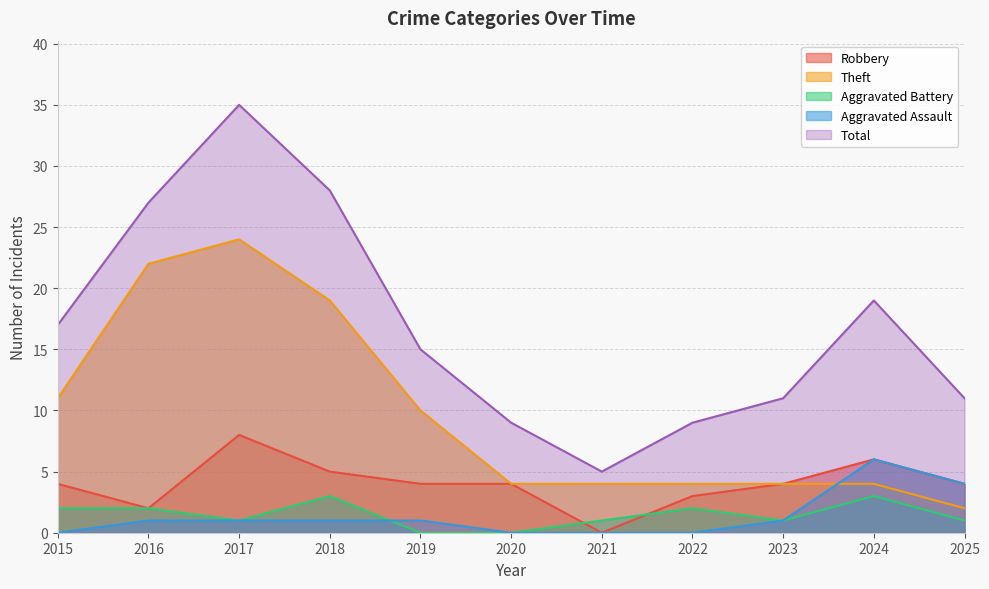

What value does the Total series have at 2019, to the nearest 10?

20